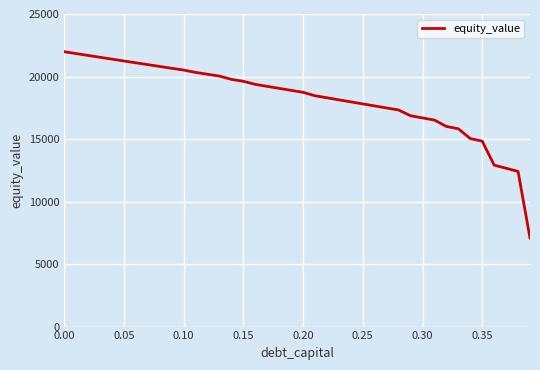

What is the greatest value displayed?

21984.9